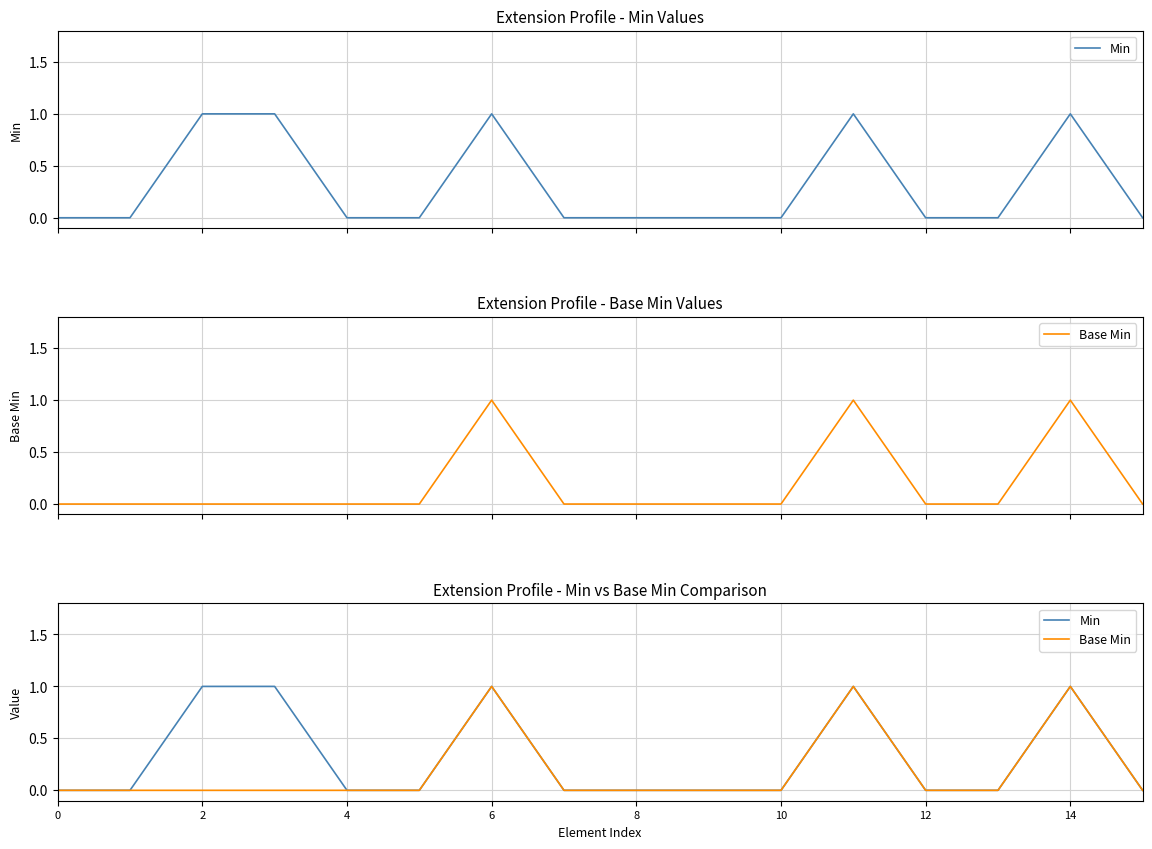

How many data points in Min are above 0?

5